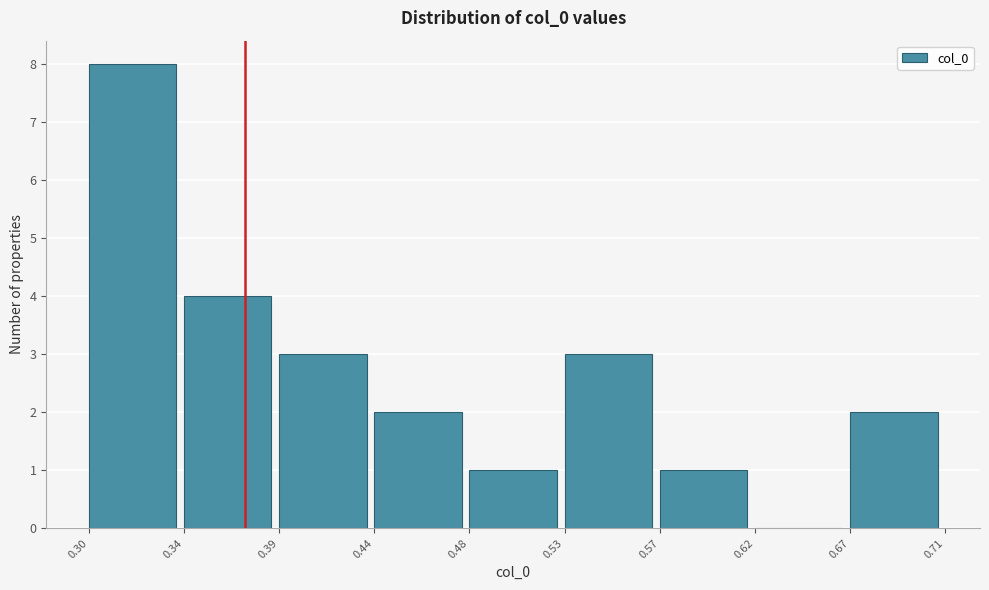

Reading left to right, transcribe all the data shown in this chart.

0.30=8	0.34=4	0.39=3	0.44=2	0.48=1	0.53=3	0.57=1	0.62=0	0.67=2